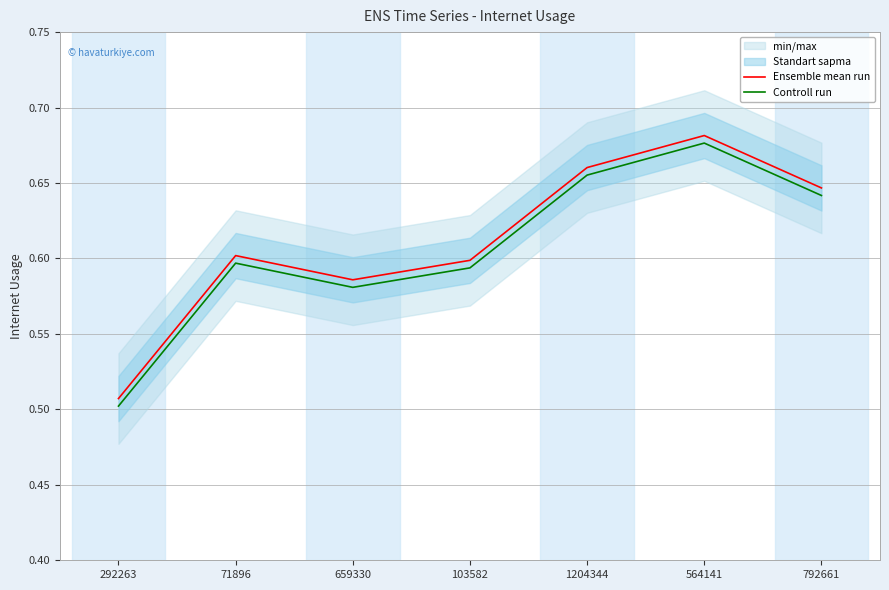

At which category is the sum across all series the highest?

564141